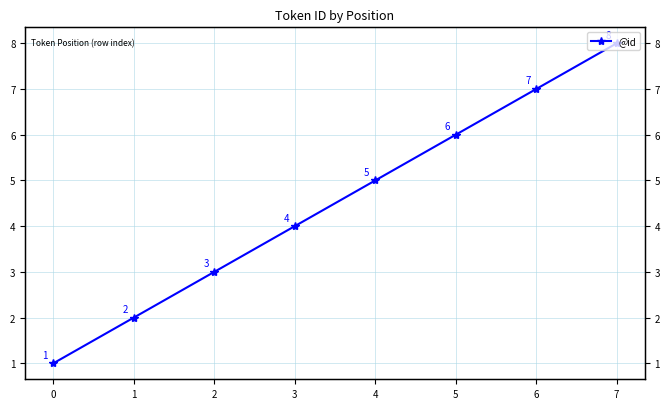

Is this an area chart (filled region under the line)?

No